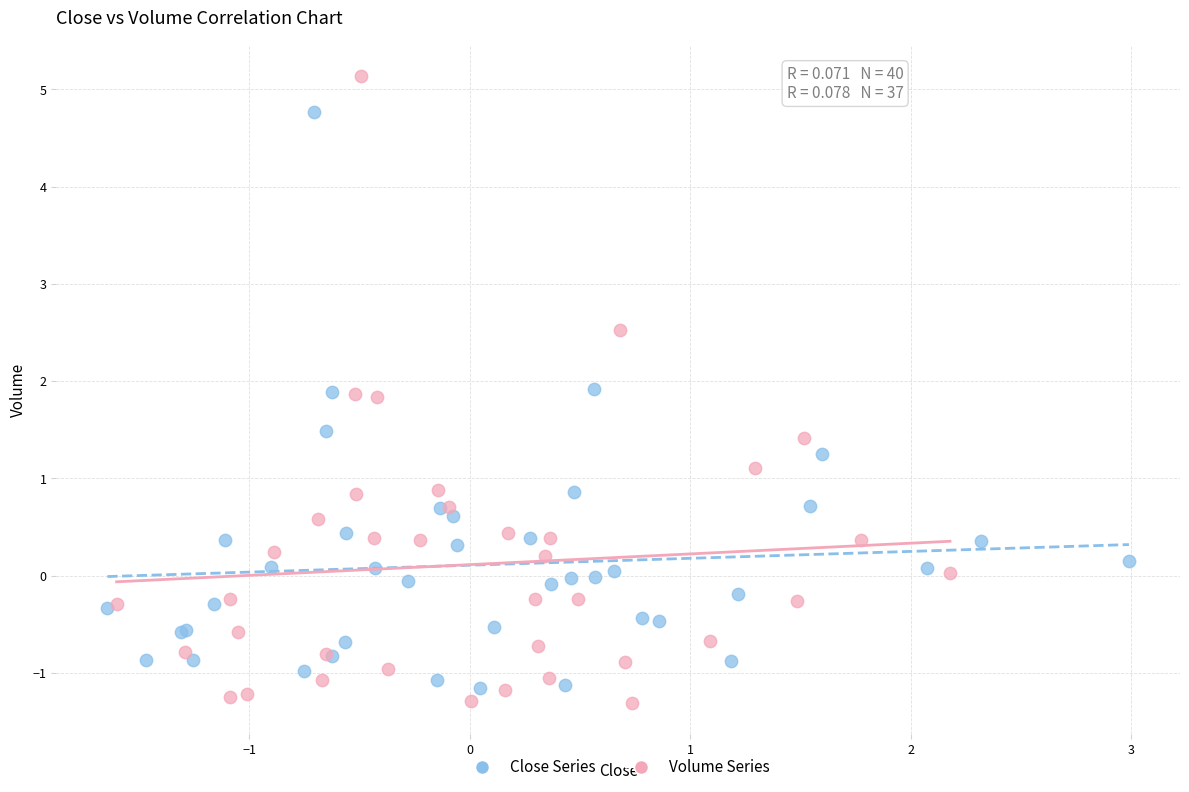

Which series contains the highest Y value?

Volume Series